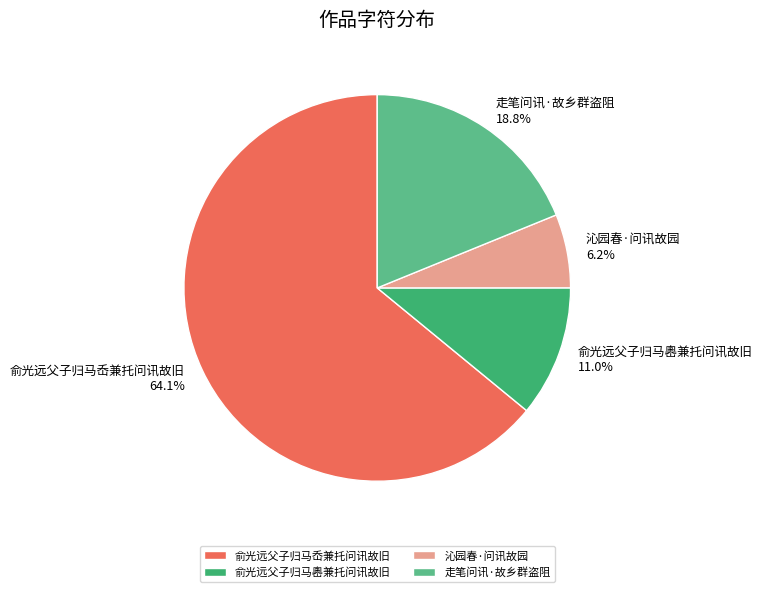

Which slice is the smallest?

沁园春·问讯故园